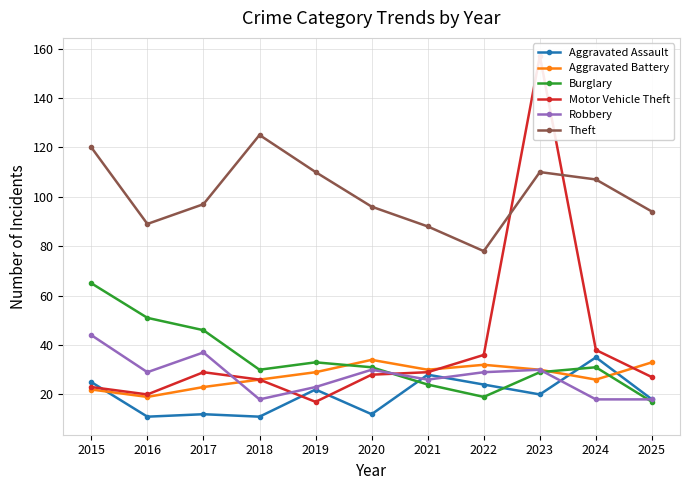

How many series are shown in this chart?

6